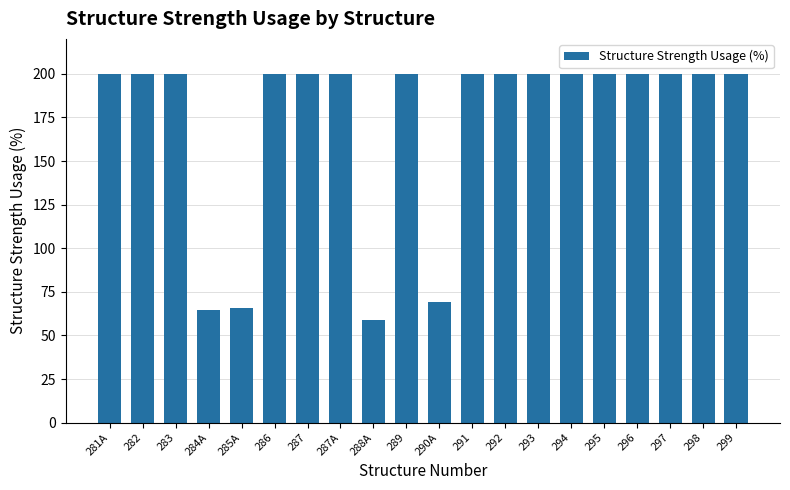

Is it true that the value at 291 is 294.3?

False